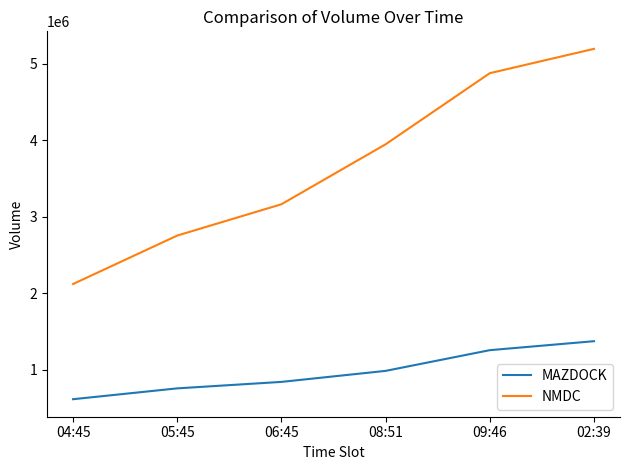

What is the lowest value of the MAZDOCK series?

614819